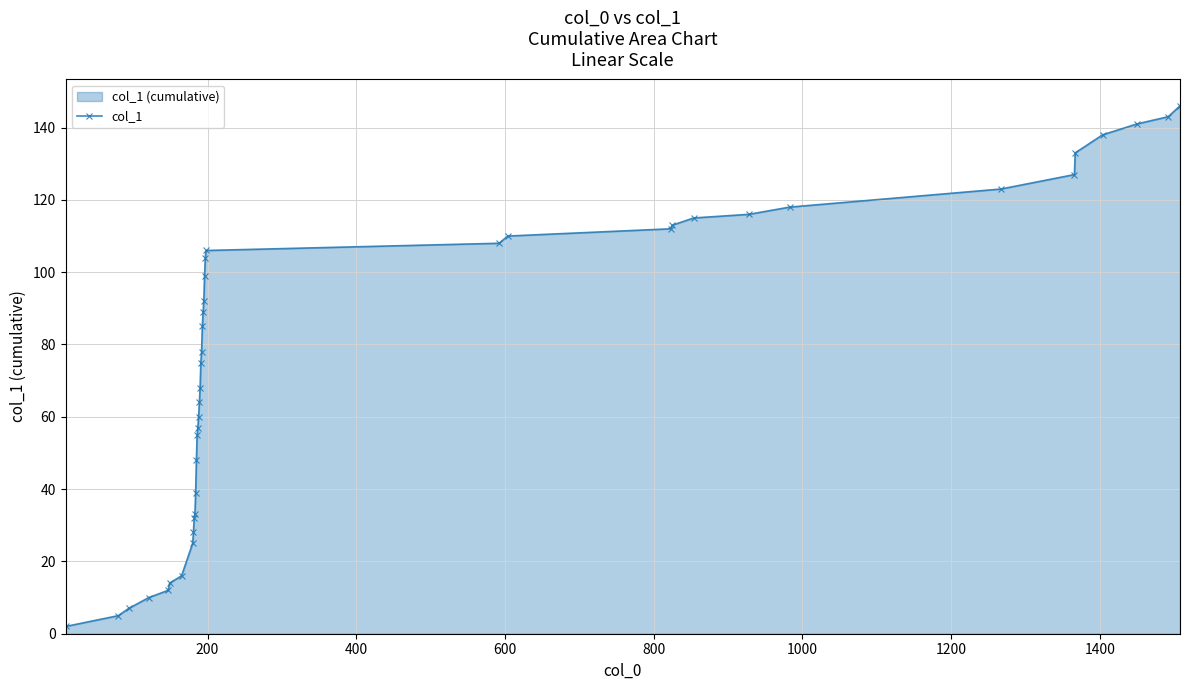

What is the average value?

76